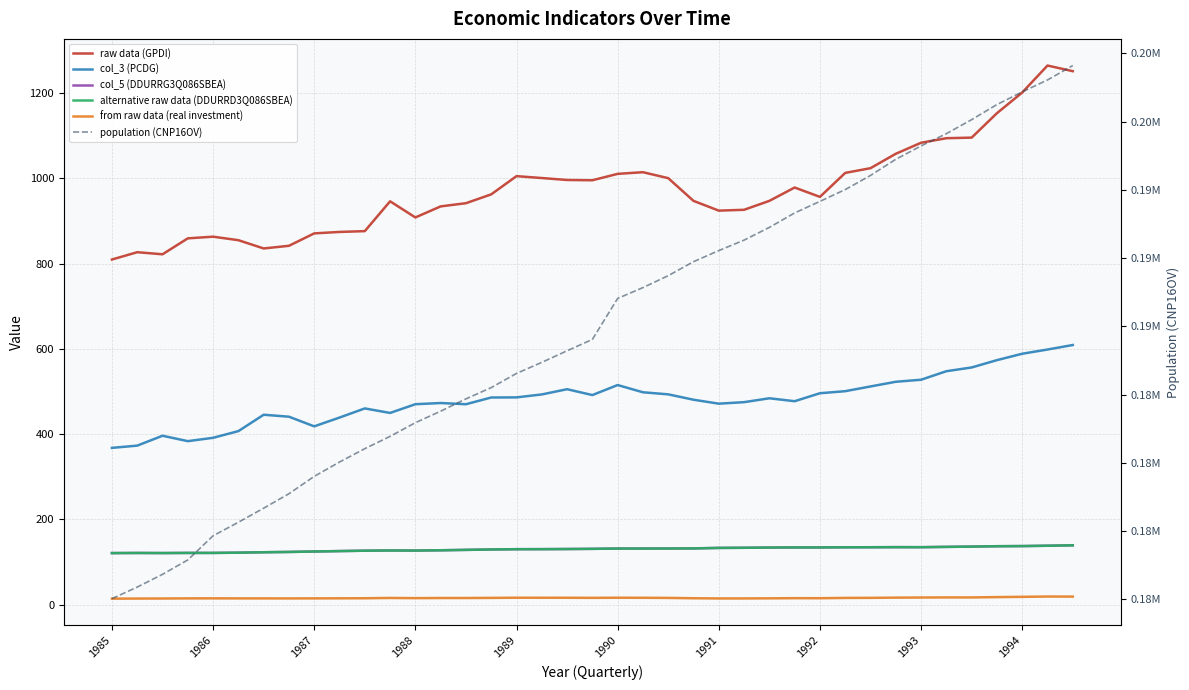

True or false: col_5 (DDURRG3Q086SBEA) has more than 1 interior local peaks.

True